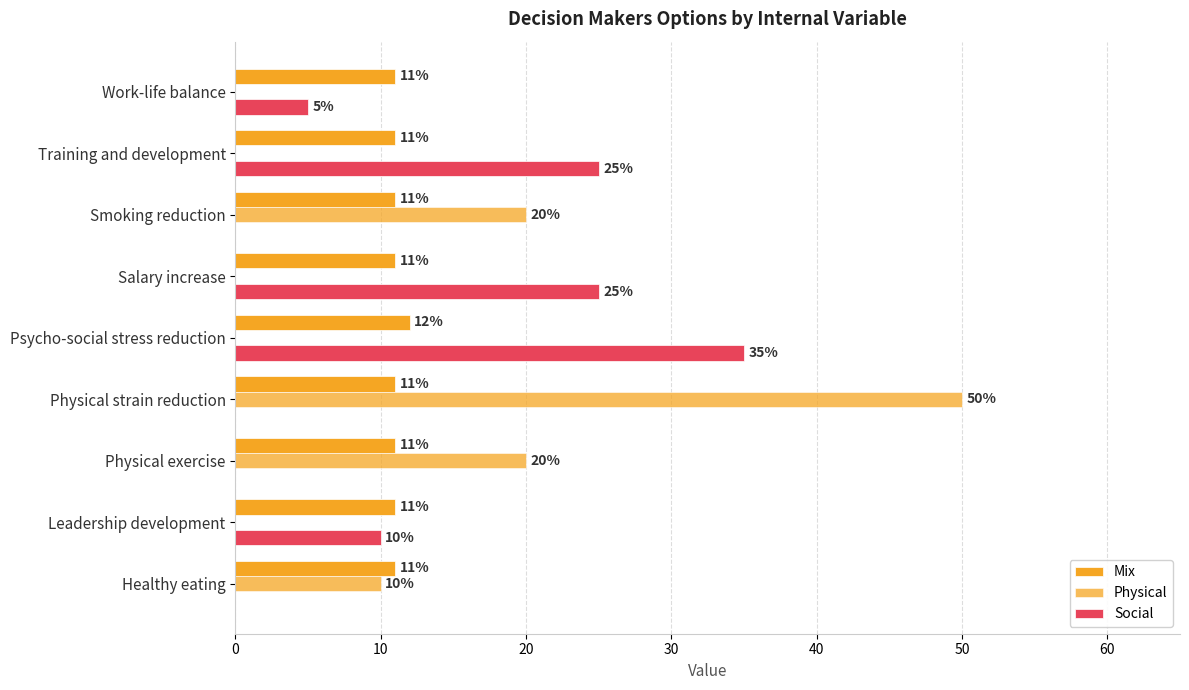

Count the number of categories in the chart.

9